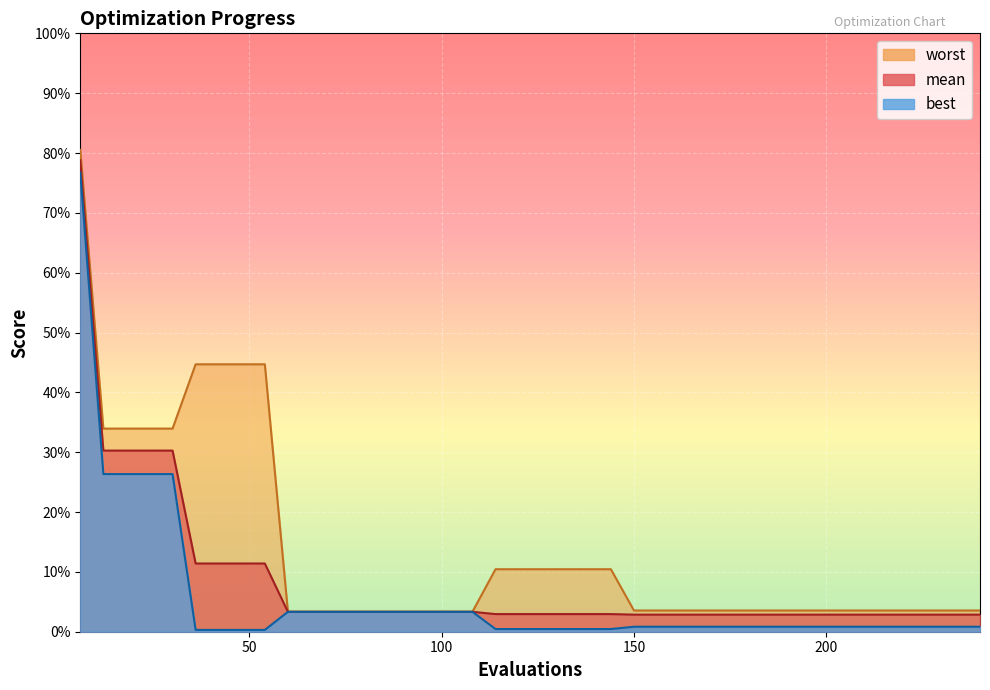

Reading left to right, transcribe all the data shown in this chart.

mean: 0.8	0.3	0.3	0.3	0.3	0.1	0.1	0.1	0.1	0.0	0.0	0.0	0.0	0.0	0.0	0.0	0.0	0.0	0.0	0.0	0.0	0.0	0.0	0.0	0.0	0.0	0.0	0.0	0.0	0.0	0.0	0.0	0.0	0.0	0.0	0.0	0.0	0.0	0.0	0.0
best: 0.8	0.3	0.3	0.3	0.3	0.0	0.0	0.0	0.0	0.0	0.0	0.0	0.0	0.0	0.0	0.0	0.0	0.0	0.0	0.0	0.0	0.0	0.0	0.0	0.0	0.0	0.0	0.0	0.0	0.0	0.0	0.0	0.0	0.0	0.0	0.0	0.0	0.0	0.0	0.0
worst: 0.8	0.3	0.3	0.3	0.3	0.4	0.4	0.4	0.4	0.0	0.0	0.0	0.0	0.0	0.0	0.0	0.0	0.0	0.1	0.1	0.1	0.1	0.1	0.1	0.0	0.0	0.0	0.0	0.0	0.0	0.0	0.0	0.0	0.0	0.0	0.0	0.0	0.0	0.0	0.0